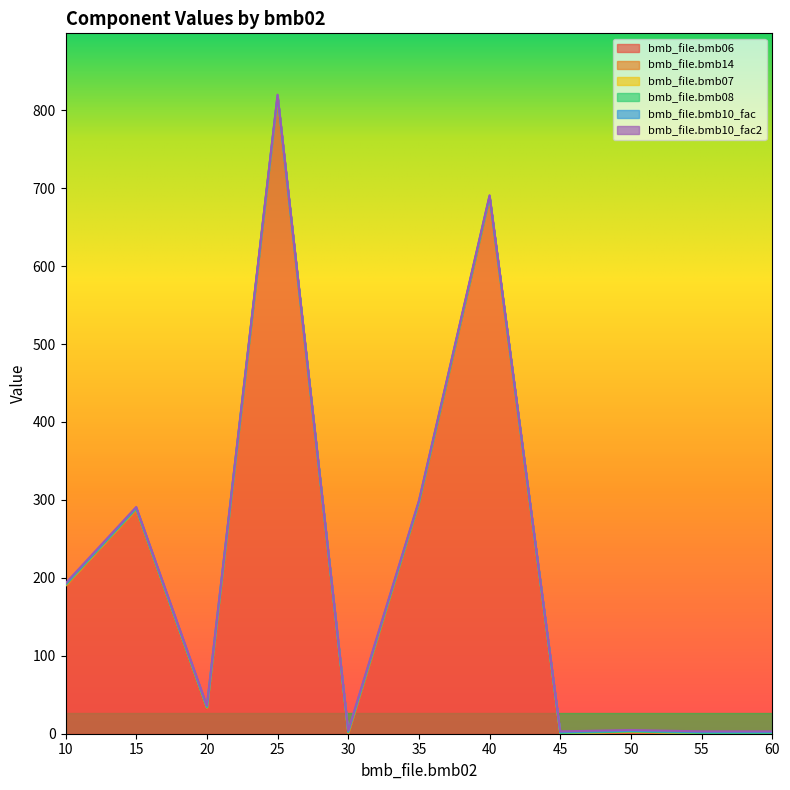

What is the total value across all series at 45?

3.0